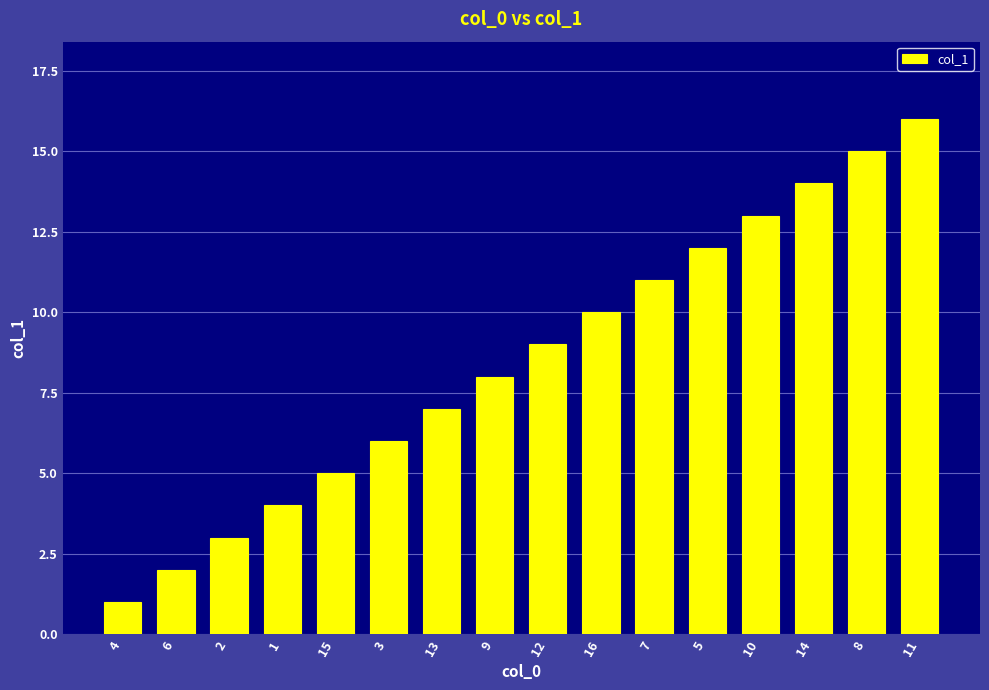

What is the sum of all values?

136